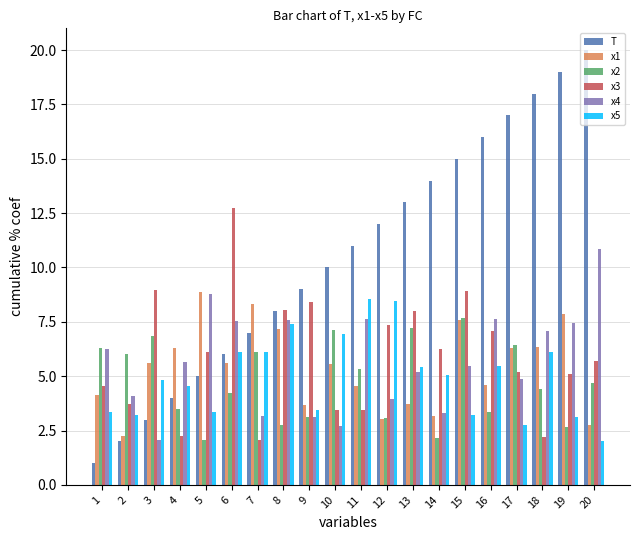

The value of x5 at 3 is 1.7. True or false?

False